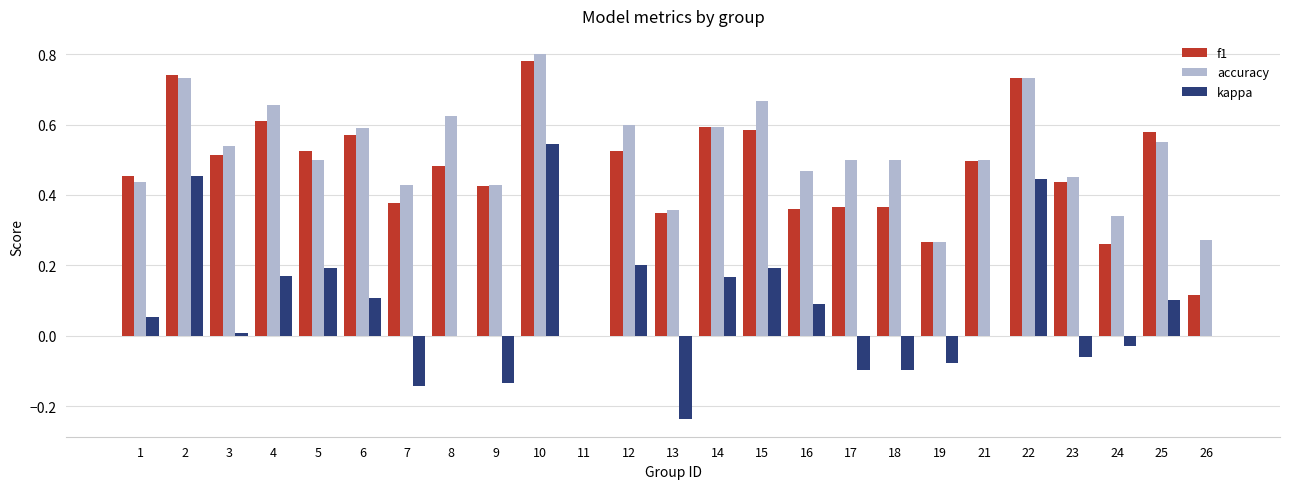

The f1 series shows 0.6 at 6. True or false?

True